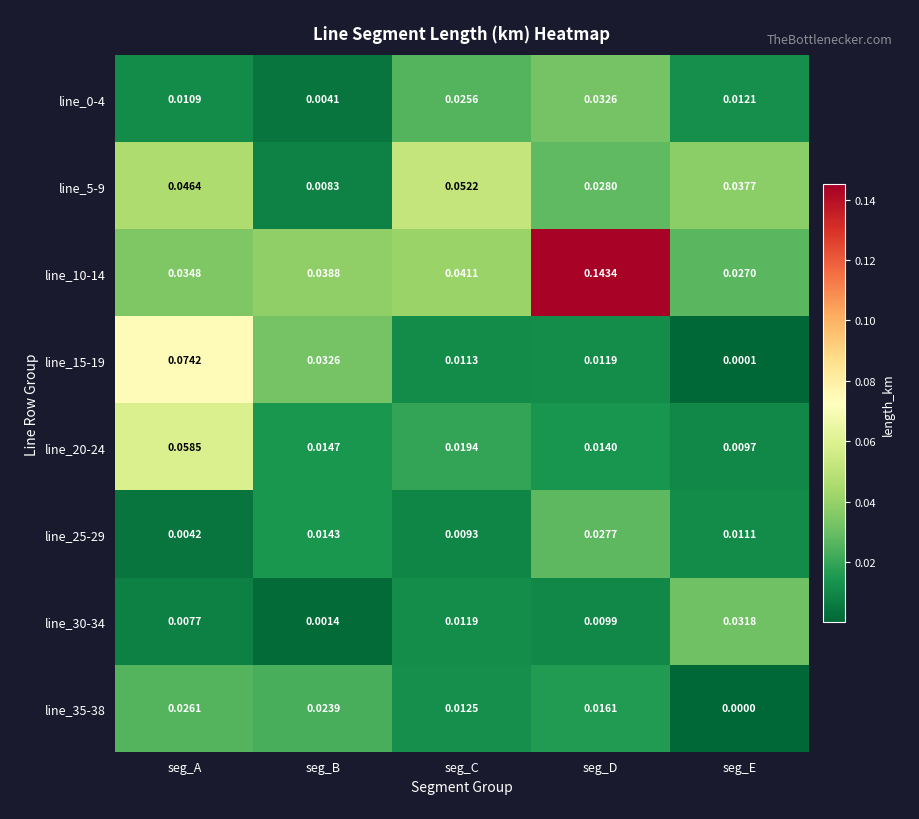

List the labels in order of line_30-34 value, largest first.

seg_E, seg_C, seg_D, seg_A, seg_B